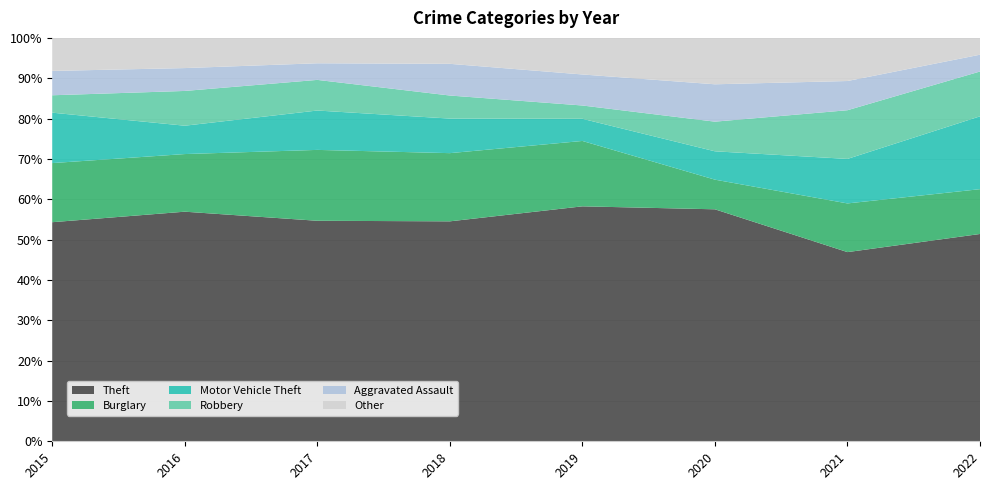

Reading left to right, what are all the values shown in this chart?

Theft: 2015=252	2016=251	2017=252	2018=229	2019=212	2020=180	2021=136	2022=37
Burglary: 2015=68	2016=63	2017=81	2018=71	2019=59	2020=23	2021=35	2022=8
Motor Vehicle Theft: 2015=58	2016=31	2017=45	2018=36	2019=20	2020=22	2021=32	2022=13
Robbery: 2015=20	2016=38	2017=35	2018=24	2019=12	2020=23	2021=35	2022=8
Aggravated Assault: 2015=28	2016=25	2017=19	2018=33	2019=28	2020=29	2021=21	2022=3
Other: 2015=38	2016=33	2017=29	2018=27	2019=33	2020=36	2021=31	2022=3